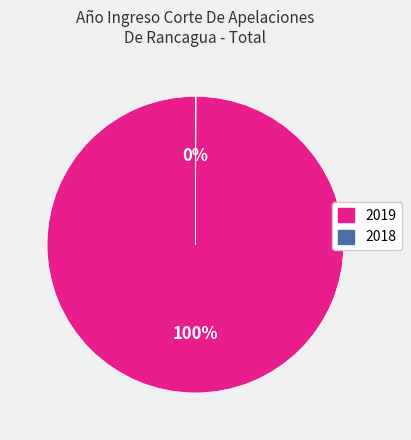

To the nearest percent, what is the average slice percentage?

50%